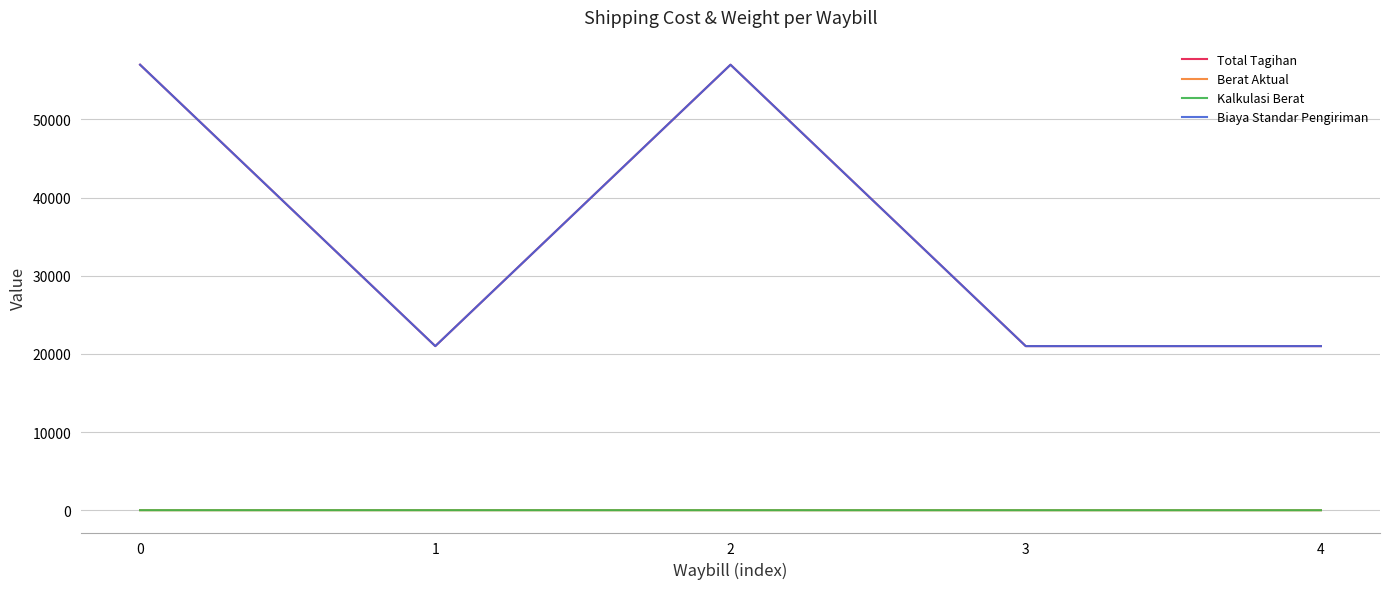

Reading left to right, what are all the values shown in this chart?

Total Tagihan: 0=57000.0	1=21000.0	2=57000.0	3=21000.0	4=21000.0
Berat Aktual: 0=8.0	1=9.0	2=7.0	3=5.0	4=5.0
Kalkulasi Berat: 0=9.2	1=9.0	2=7.0	3=5.0	4=5.0
Biaya Standar Pengiriman: 0=57000.0	1=21000.0	2=57000.0	3=21000.0	4=21000.0